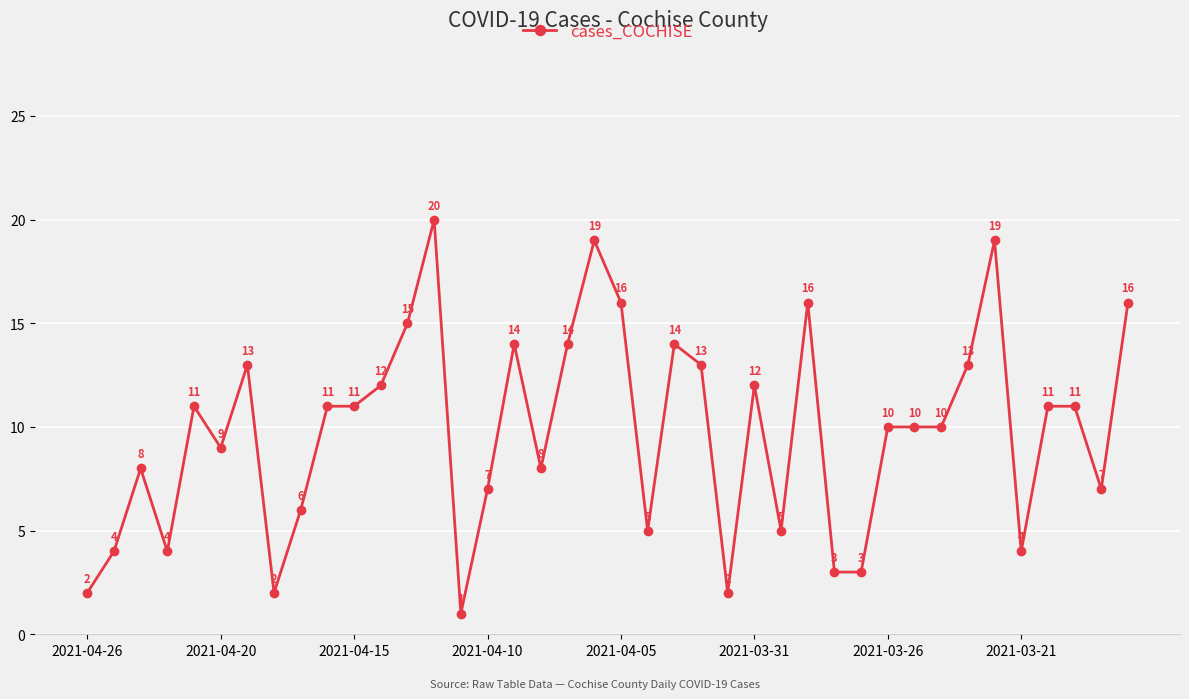

What is the value of the 10th point from the left?

11